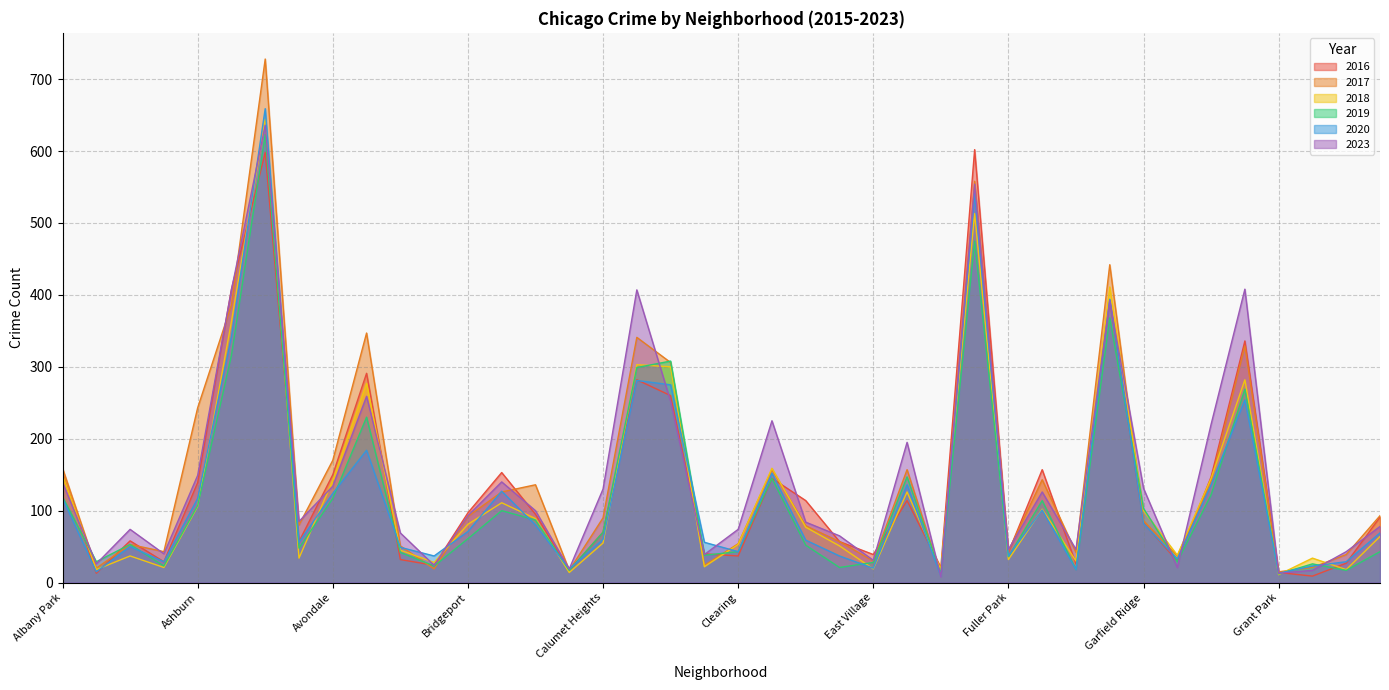

Reading right to left, what are all the values shown in this chart?

2017: Hermosa=93	Hegewisch=39	Greektown=21	Grant Park=15	Grand Crossing=329	Grand Boulevard=141	Gold Coast=37	Garfield Ridge=86	Garfield Park=442	Galewood=42	Gage Park=143	Fuller Park=44	Englewood=558	Edison Park=11	Edgewater=157	East Village=30	East Side=57	Dunning=79	Douglas=157	Clearing=54	Chinatown=24	Chicago Lawn=306	Chatham=341	Calumet Heights=90	Burnside=17	Bucktown=136	Brighton Park=126	Bridgeport=92	Boystown=19	Beverly=51	Belmont Cragin=347	Avondale=170	Avalon Park=80	Austin=728	Auburn Gresham=386	Ashburn=243	Armour Square=43	Archer Heights=53	Andersonville=20	Albany Park=159
2018: Hermosa=64	Hegewisch=18	Greektown=34	Grant Park=11	Grand Crossing=282	Grand Boulevard=145	Gold Coast=38	Garfield Ridge=100	Garfield Park=411	Galewood=30	Gage Park=102	Fuller Park=32	Englewood=513	Edison Park=18	Edgewater=126	East Village=19	East Side=51	Dunning=77	Douglas=159	Clearing=53	Chinatown=22	Chicago Lawn=300	Chatham=303	Calumet Heights=55	Burnside=14	Bucktown=89	Brighton Park=111	Bridgeport=81	Boystown=28	Beverly=45	Belmont Cragin=277	Avondale=142	Avalon Park=34	Austin=644	Auburn Gresham=363	Ashburn=106	Armour Square=21	Archer Heights=37	Andersonville=18	Albany Park=150
2023: Hermosa=78	Hegewisch=43	Greektown=17	Grant Park=13	Grand Crossing=408	Grand Boulevard=220	Gold Coast=21	Garfield Ridge=131	Garfield Park=392	Galewood=46	Gage Park=126	Fuller Park=46	Englewood=554	Edison Park=8	Edgewater=195	East Village=31	East Side=65	Dunning=84	Douglas=225	Clearing=74	Chinatown=39	Chicago Lawn=252	Chatham=407	Calumet Heights=130	Burnside=19	Bucktown=100	Brighton Park=140	Bridgeport=93	Boystown=24	Beverly=69	Belmont Cragin=259	Avondale=134	Avalon Park=85	Austin=636	Auburn Gresham=407	Ashburn=149	Armour Square=40	Archer Heights=74	Andersonville=26	Albany Park=139
2020: Hermosa=69	Hegewisch=29	Greektown=23	Grant Park=13	Grand Crossing=254	Grand Boulevard=136	Gold Coast=33	Garfield Ridge=82	Garfield Park=394	Galewood=18	Gage Park=101	Fuller Park=37	Englewood=541	Edison Park=9	Edgewater=136	East Village=20	East Side=37	Dunning=59	Douglas=152	Clearing=43	Chinatown=56	Chicago Lawn=275	Chatham=281	Calumet Heights=60	Burnside=19	Bucktown=80	Brighton Park=127	Bridgeport=71	Boystown=37	Beverly=49	Belmont Cragin=184	Avondale=124	Avalon Park=56	Austin=659	Auburn Gresham=342	Ashburn=117	Armour Square=29	Archer Heights=50	Andersonville=15	Albany Park=117
2019: Hermosa=43	Hegewisch=17	Greektown=26	Grant Park=12	Grand Crossing=269	Grand Boulevard=122	Gold Coast=29	Garfield Ridge=103	Garfield Park=368	Galewood=18	Gage Park=114	Fuller Park=36	Englewood=475	Edison Park=12	Edgewater=147	East Village=28	East Side=21	Dunning=52	Douglas=145	Clearing=43	Chinatown=38	Chicago Lawn=308	Chatham=299	Calumet Heights=70	Burnside=17	Bucktown=87	Brighton Park=100	Bridgeport=61	Boystown=23	Beverly=42	Belmont Cragin=230	Avondale=117	Avalon Park=48	Austin=623	Auburn Gresham=316	Ashburn=107	Armour Square=23	Archer Heights=53	Andersonville=29	Albany Park=119
2016: Hermosa=91	Hegewisch=27	Greektown=9	Grant Park=14	Grand Crossing=336	Grand Boulevard=147	Gold Coast=30	Garfield Ridge=83	Garfield Park=392	Galewood=26	Gage Park=157	Fuller Park=42	Englewood=602	Edison Park=21	Edgewater=114	East Village=39	East Side=57	Dunning=114	Douglas=145	Clearing=37	Chinatown=40	Chicago Lawn=260	Chatham=282	Calumet Heights=70	Burnside=17	Bucktown=95	Brighton Park=153	Bridgeport=97	Boystown=24	Beverly=32	Belmont Cragin=291	Avondale=150	Avalon Park=57	Austin=598	Auburn Gresham=408	Ashburn=139	Armour Square=29	Archer Heights=58	Andersonville=13	Albany Park=152